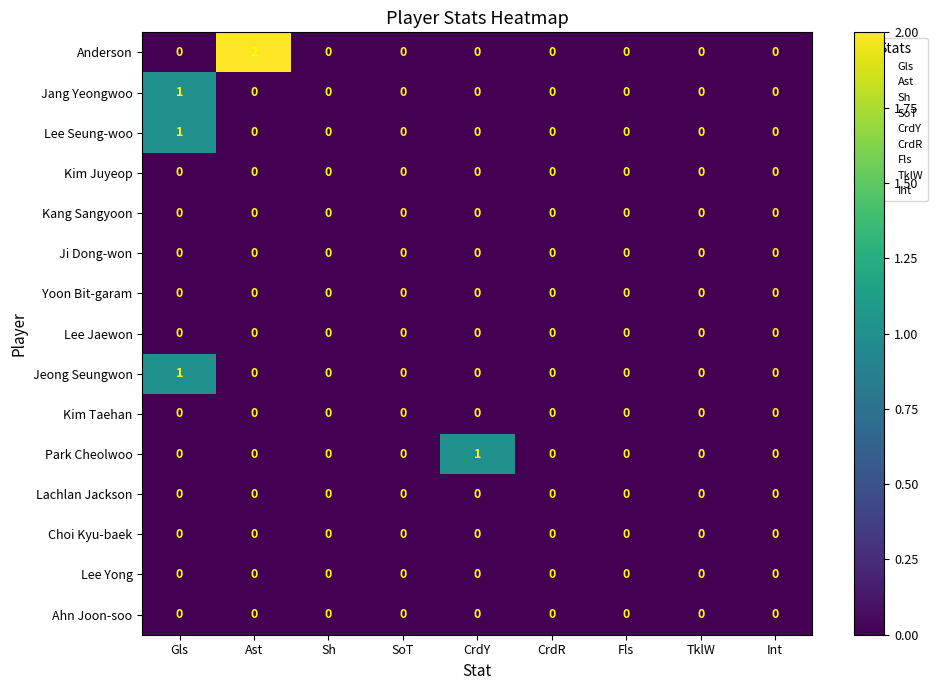

At which category does the chart reach its peak across all series?

Ast